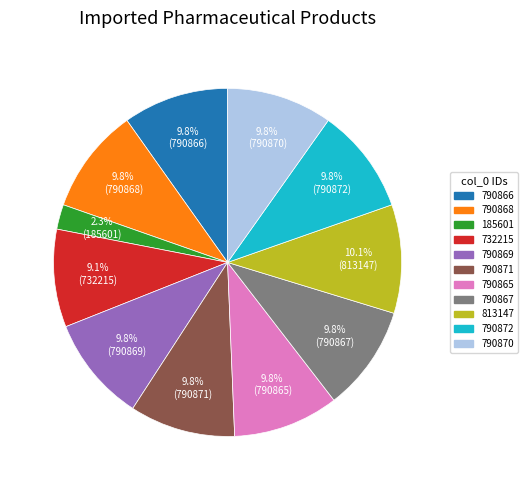

To the nearest percent, what is the average slice percentage?

9%